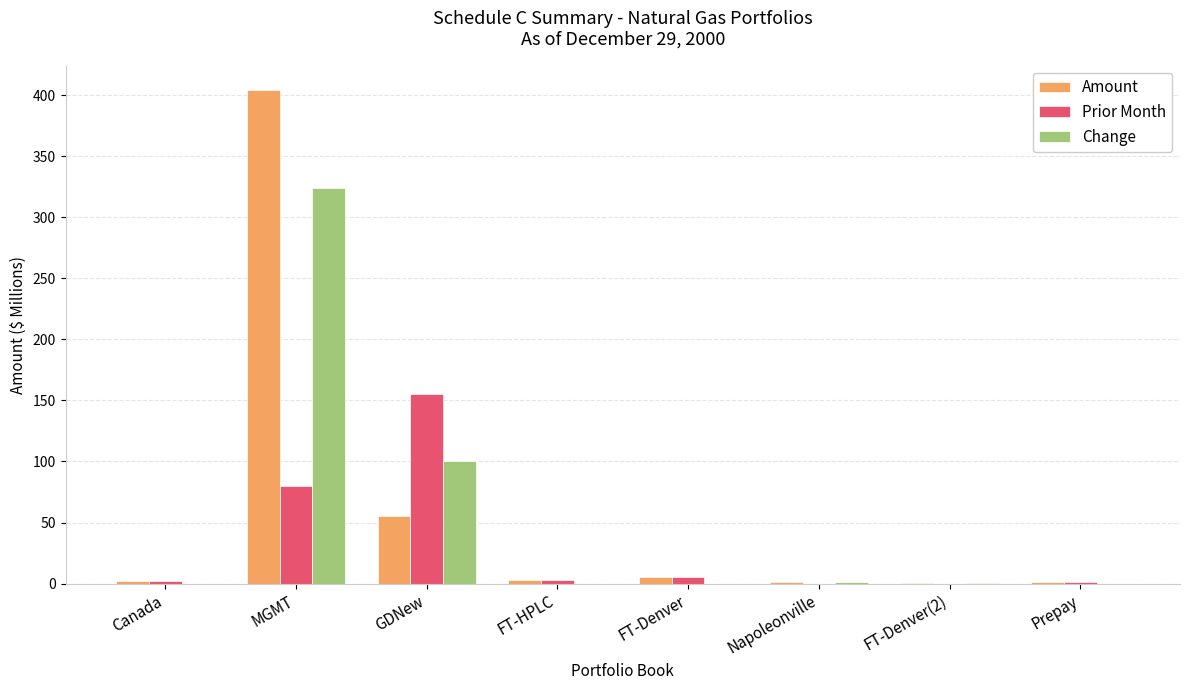

What is the highest value of the Prior Month series?

155.0